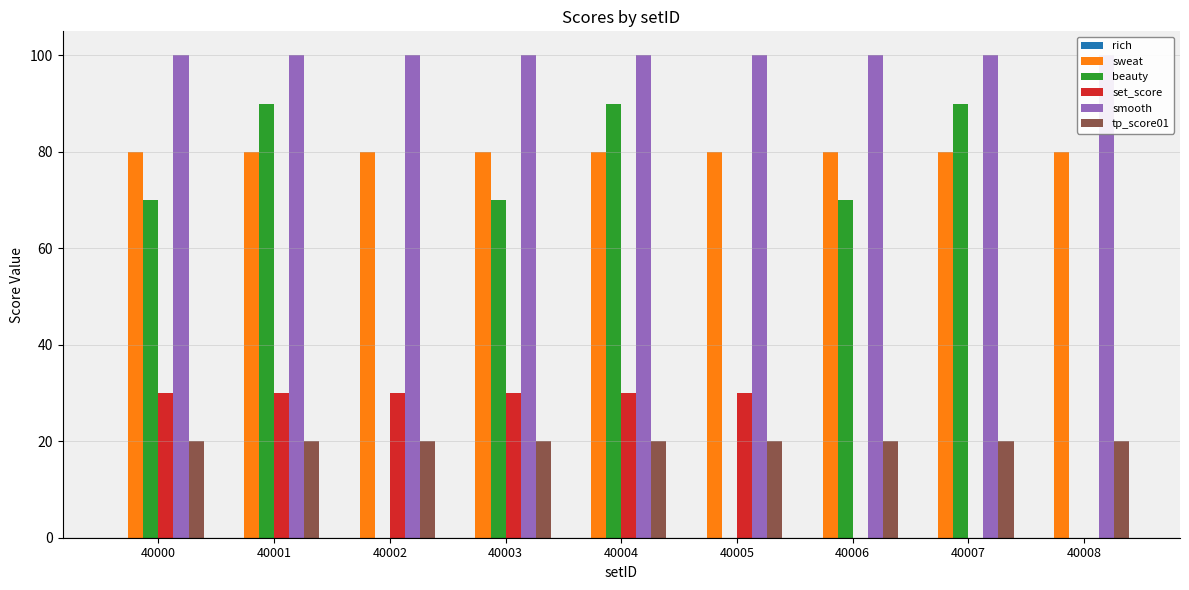

The tp_score01 series shows 20 at 40004. True or false?

True